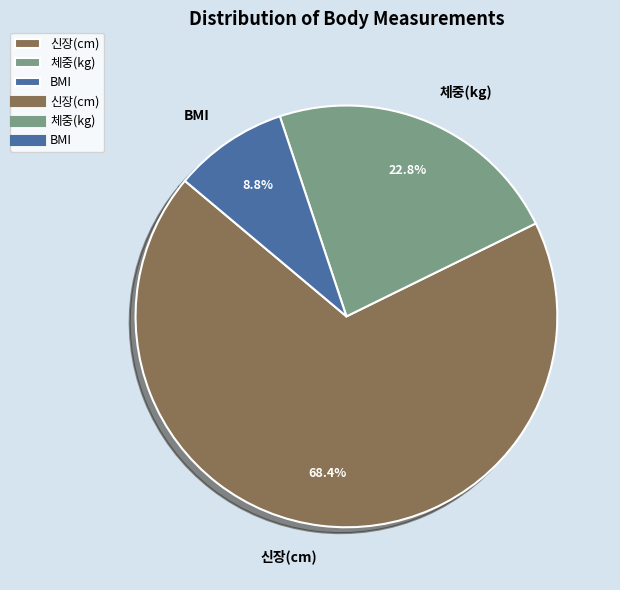

Which slice is the smallest?

BMI